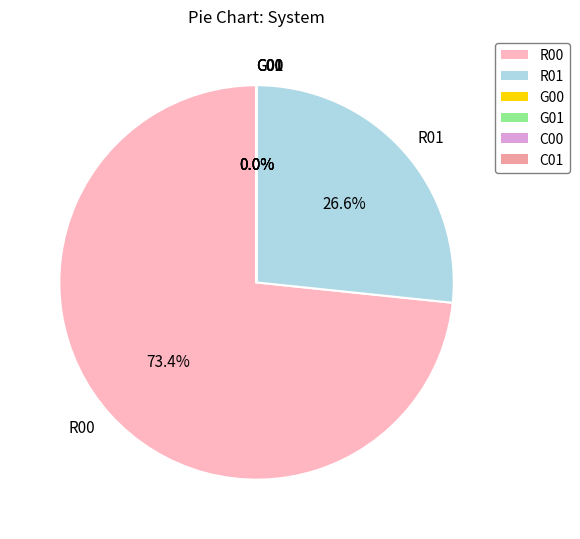

What is the largest slice in the pie chart?

R00